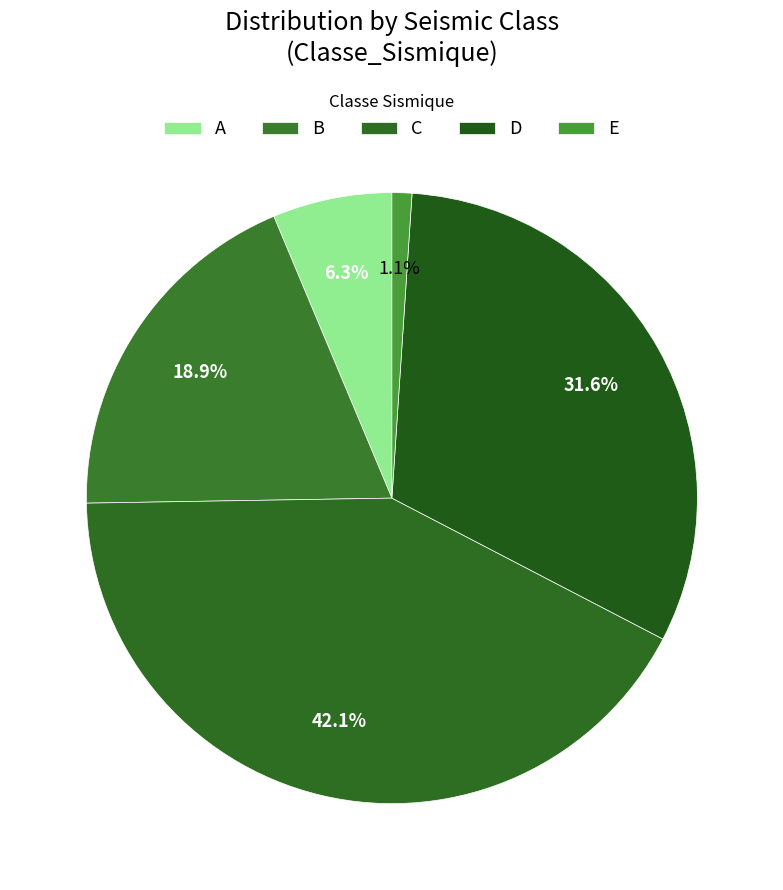

Combined, what portion of the pie is D and B?

50.5%